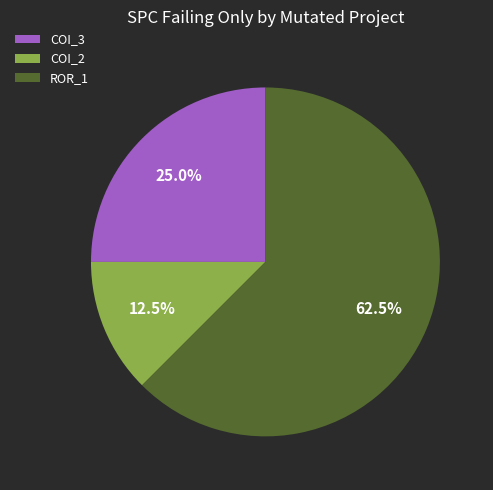

What is the total percentage of COI_3 and ROR_1?

87.5%